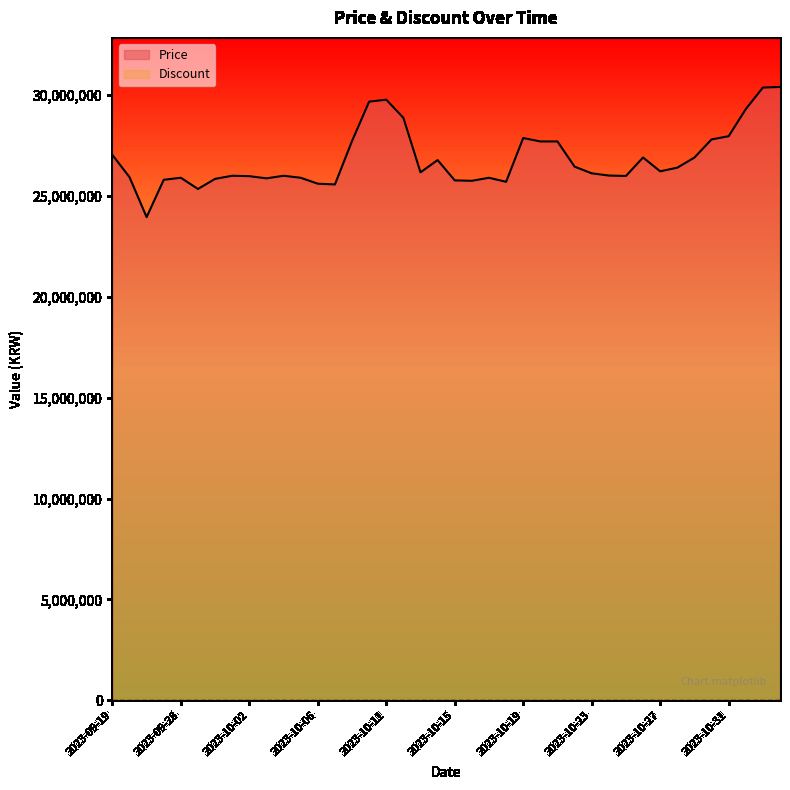

How many distinct data groups are displayed?

2